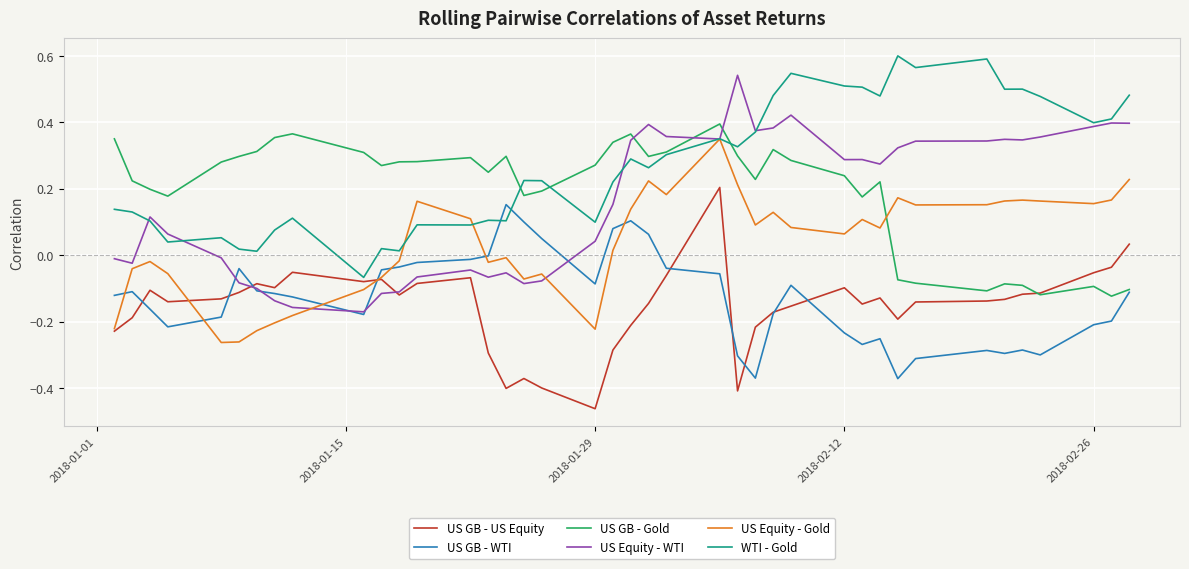

Which series has the largest total across all categories?

WTI - Gold